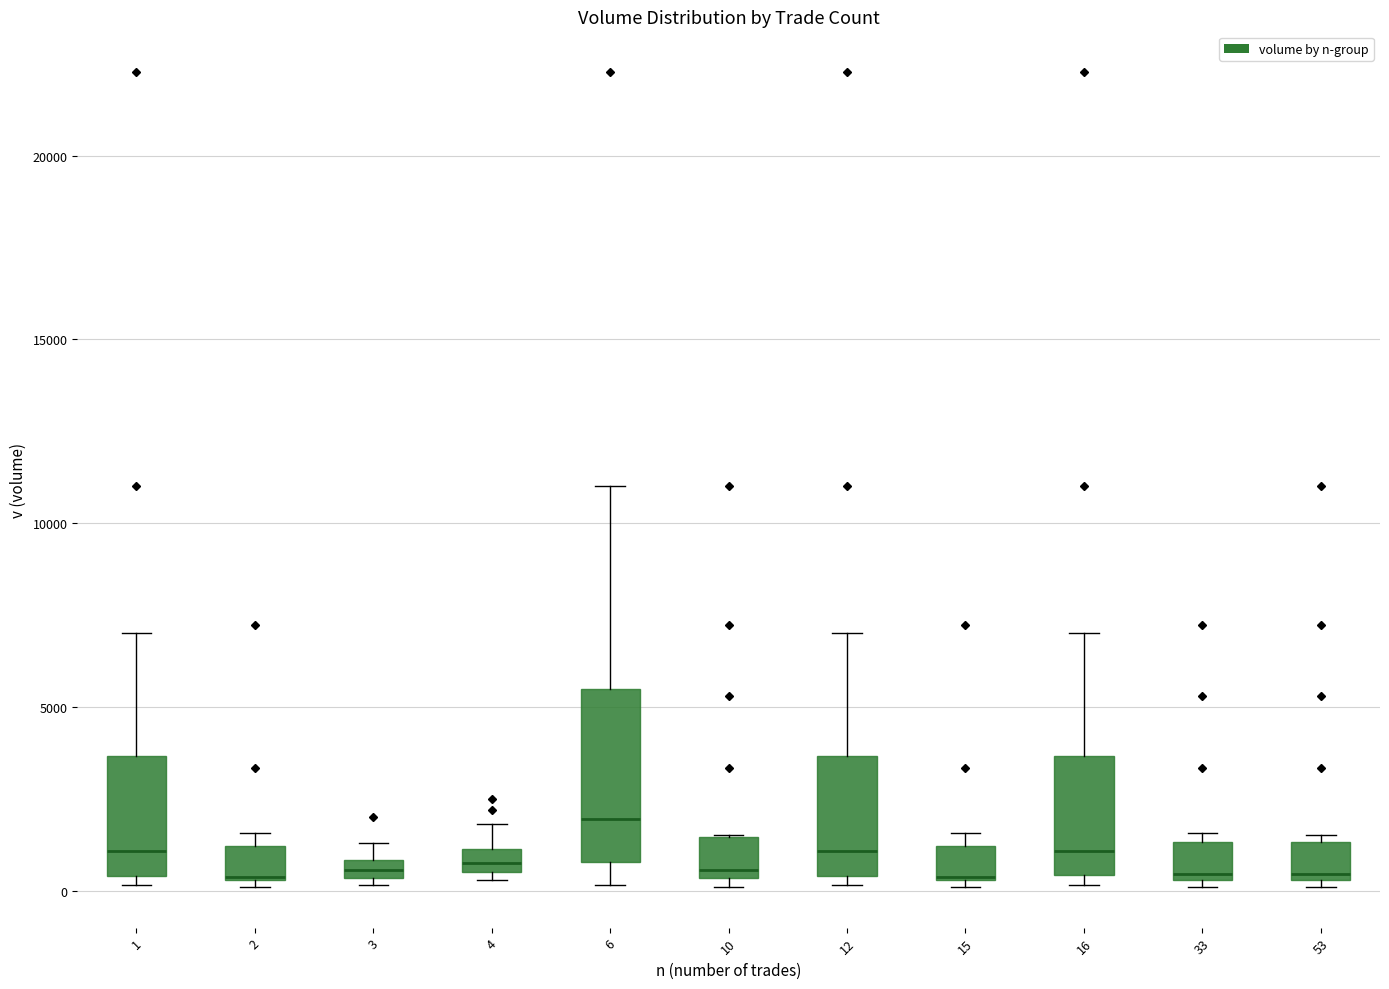

Comparing the boxes themselves (not the whiskers), which one is the tallest?

6